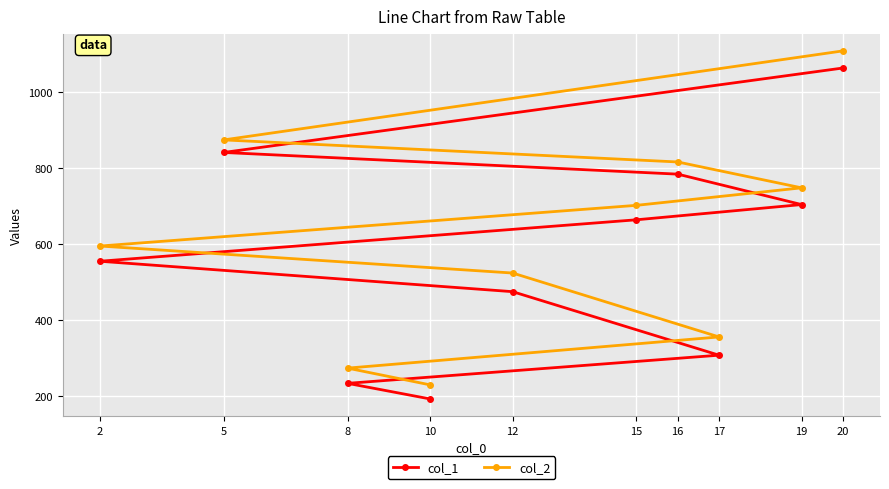

Reading left to right, what are all the values shown in this chart?

col_1: 2=555	5=841	8=234	10=193	12=475	15=664	16=784	17=308	19=704	20=1063
col_2: 2=595	5=874	8=274	10=230	12=524	15=702	16=816	17=356	19=748	20=1108